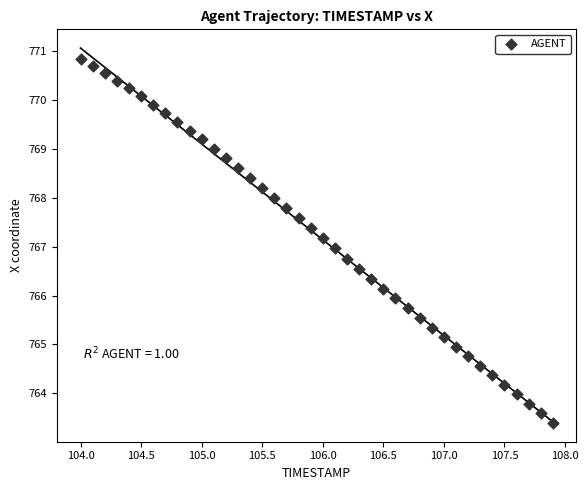

What is the range of X values (max minus min)?

3.9